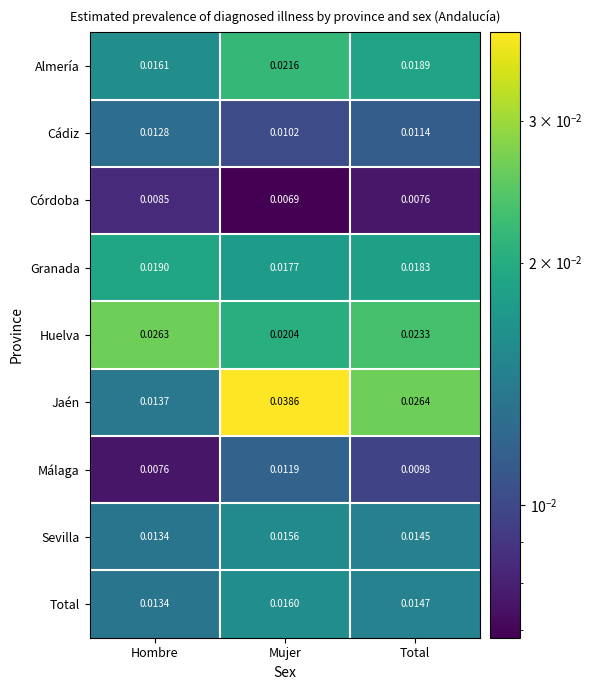

Which category has the highest value across all series?

Mujer